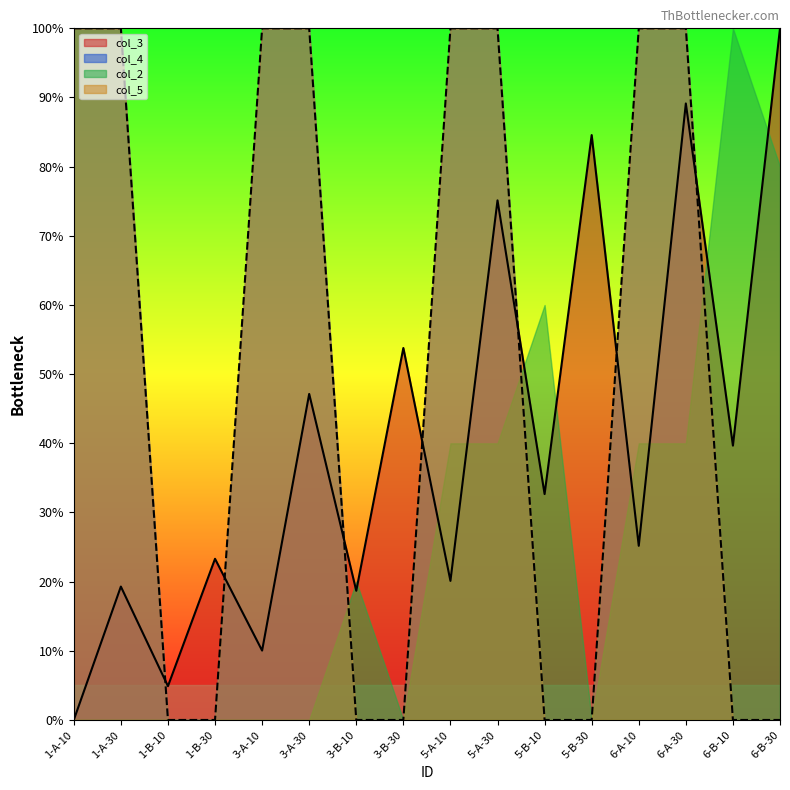

True or false: col_4 has a value of 172.6 at 3-A-10.

False